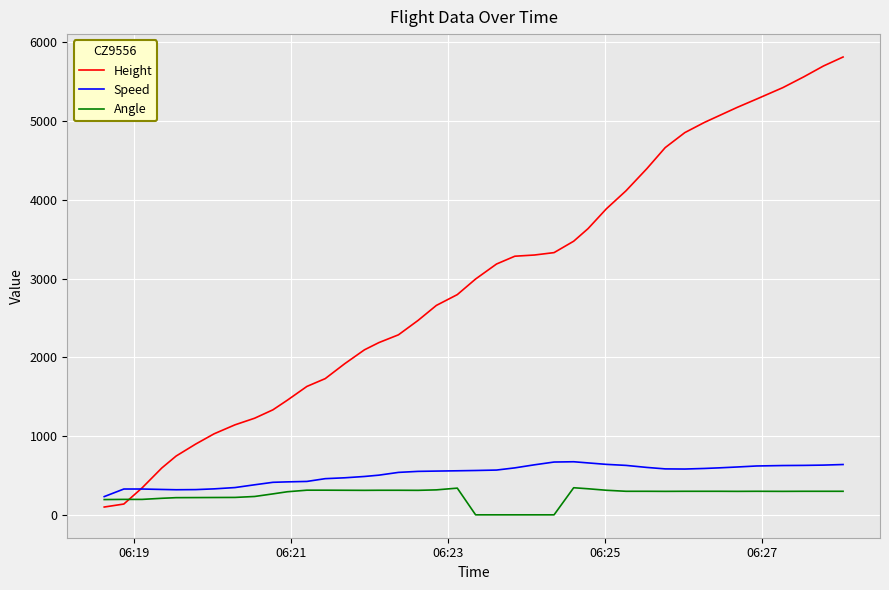

Which series has the largest range (max minus min)?

Height